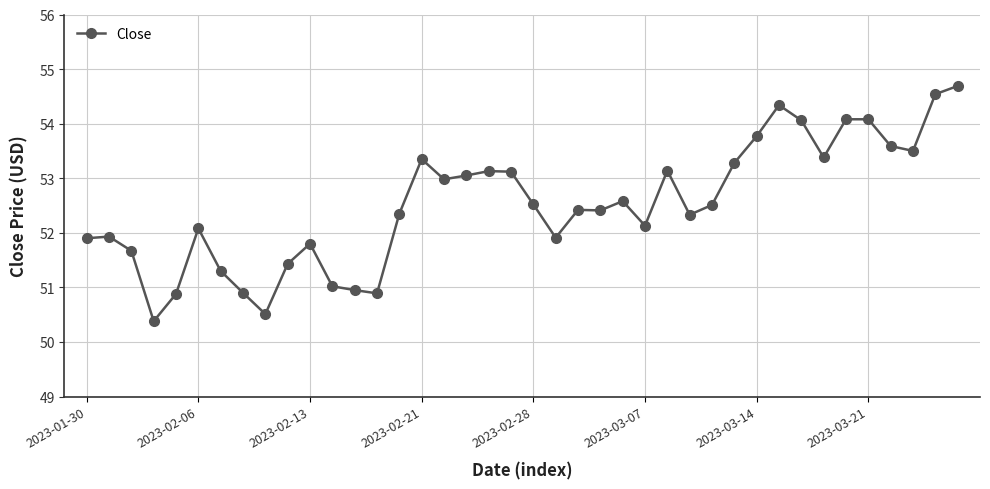

What is the value of the 5th point from the left?

50.9